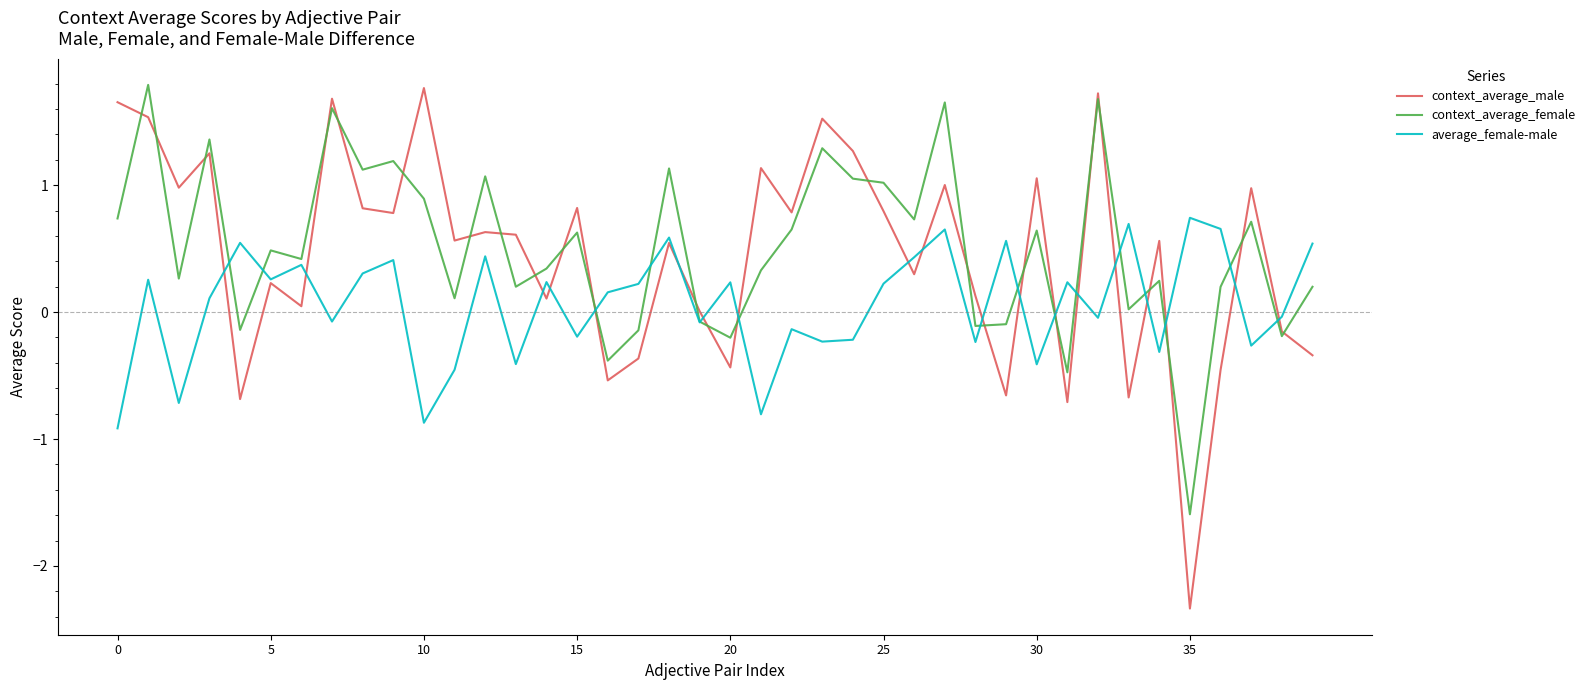

Which series has the widest spread of values?

context_average_male